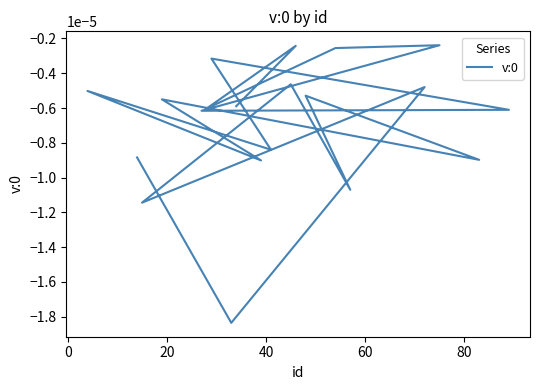

Does the chart display data point markers on the line(s)?

No